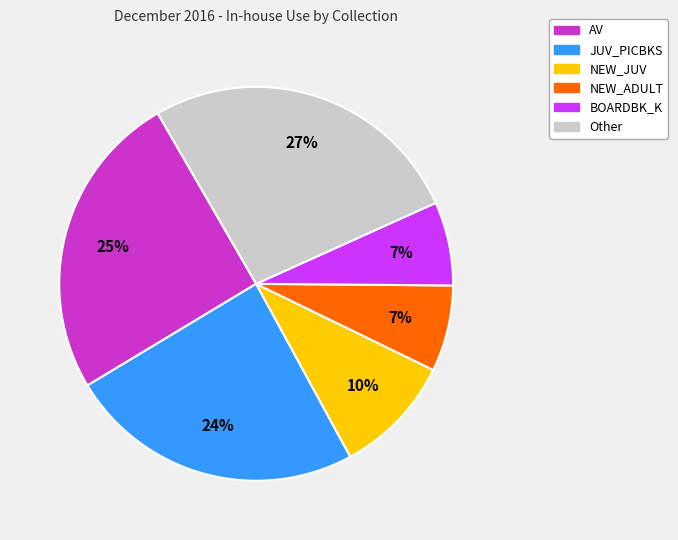

To the nearest percent, what is the difference between the largest and smallest slice percentages?

20%